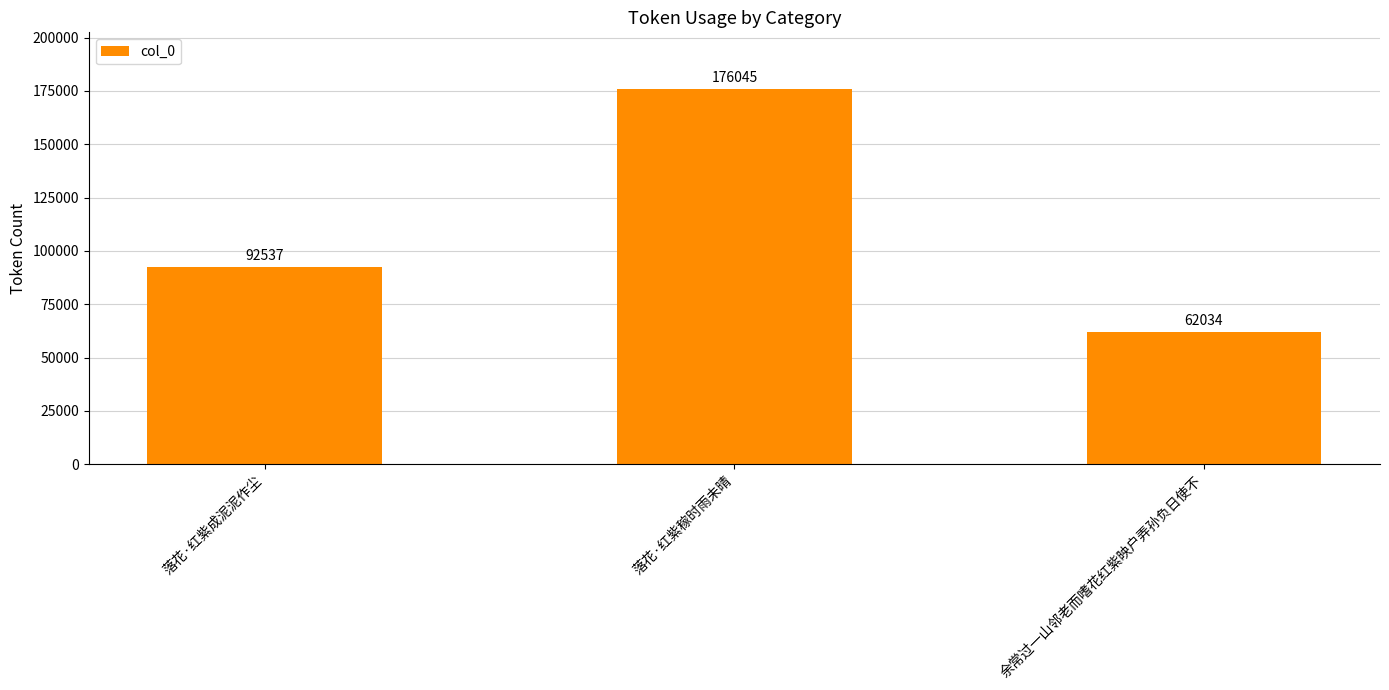

What is the difference between the values at 余常过一山邻老而嗜花红紫映户弄孙负日使不 and 落花·红紫成泥泥作尘?

30503